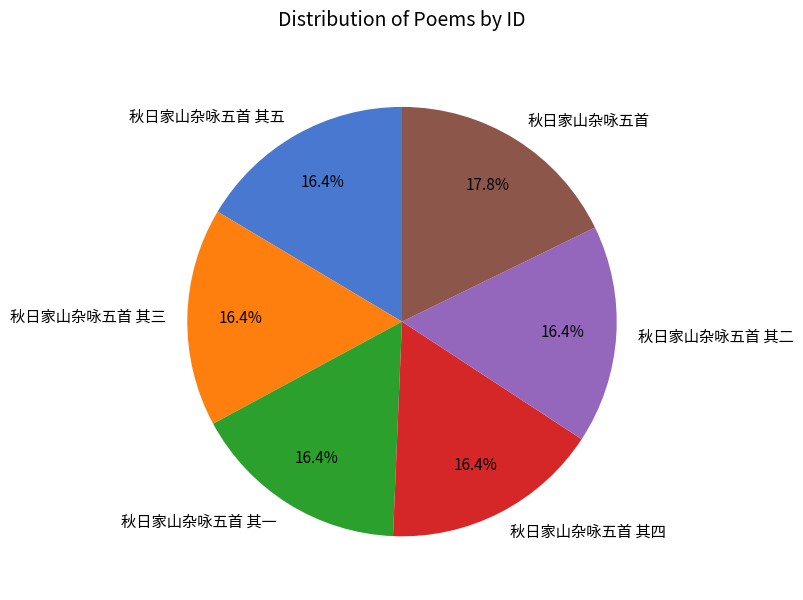

Is the sum of 秋日家山杂咏五首 and 秋日家山杂咏五首 其二 greater than half?

No